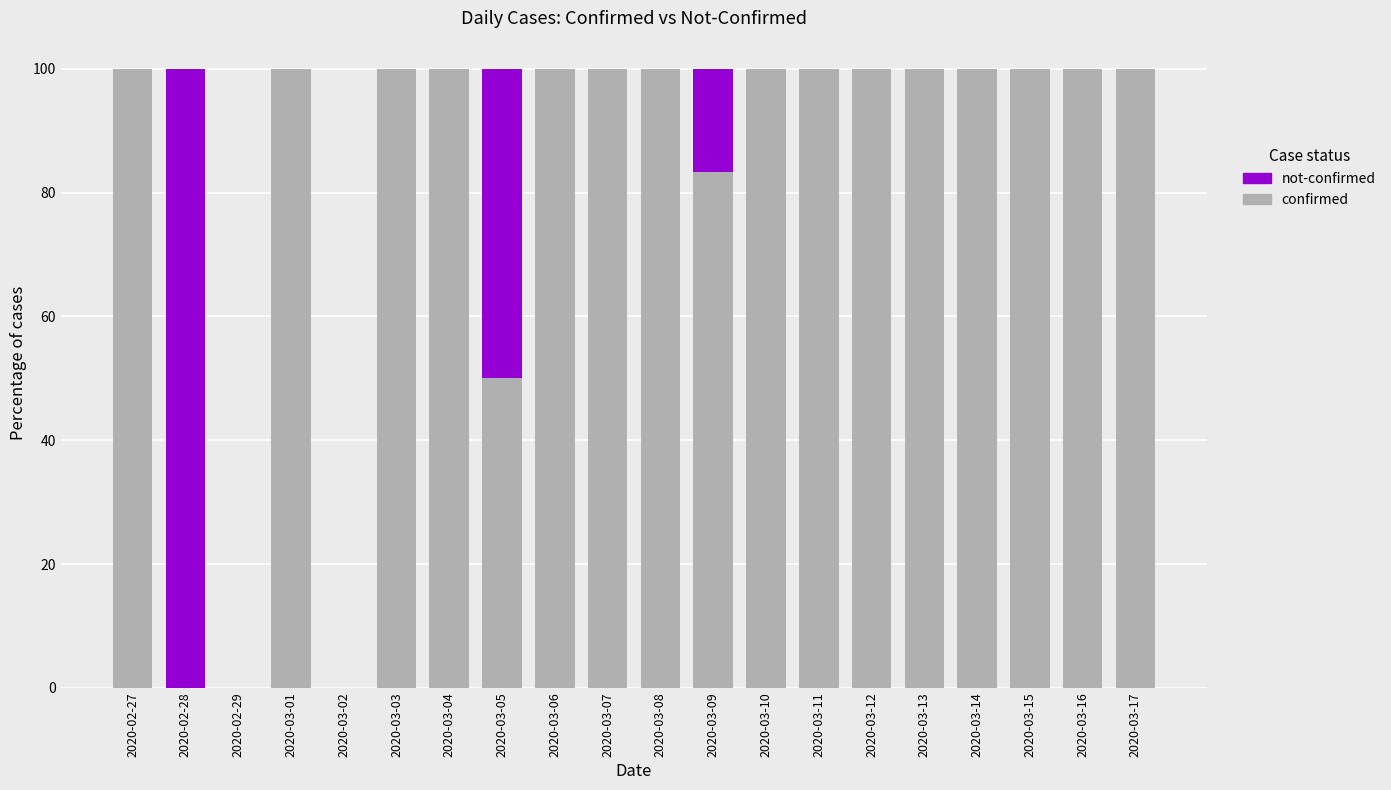

What are all the series names shown in the legend?

not-confirmed, confirmed